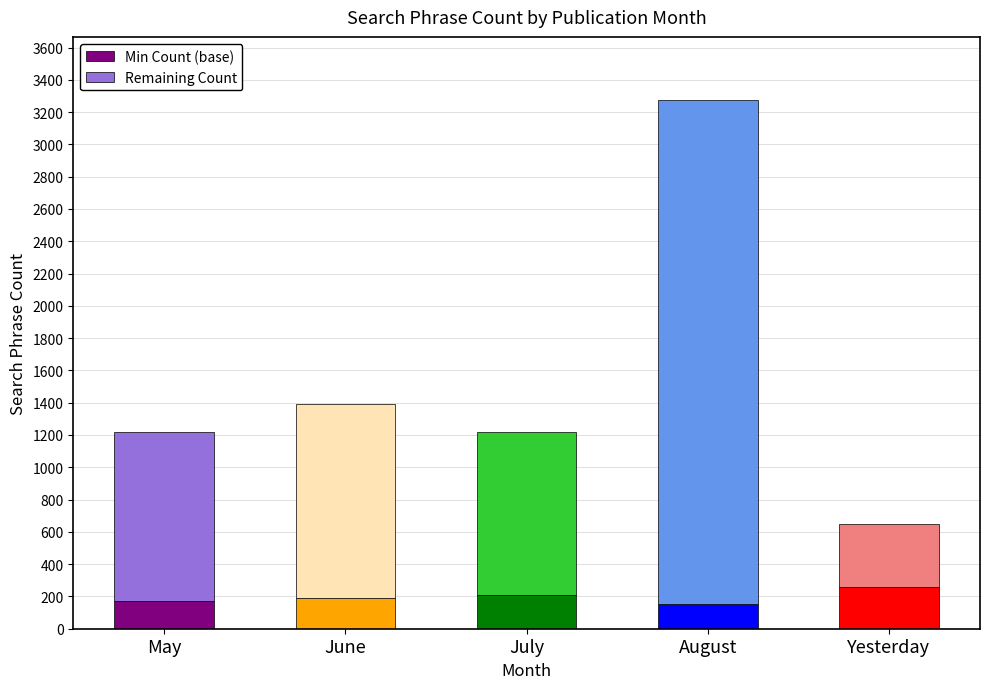

Read the Min Count (base) value at August.

152